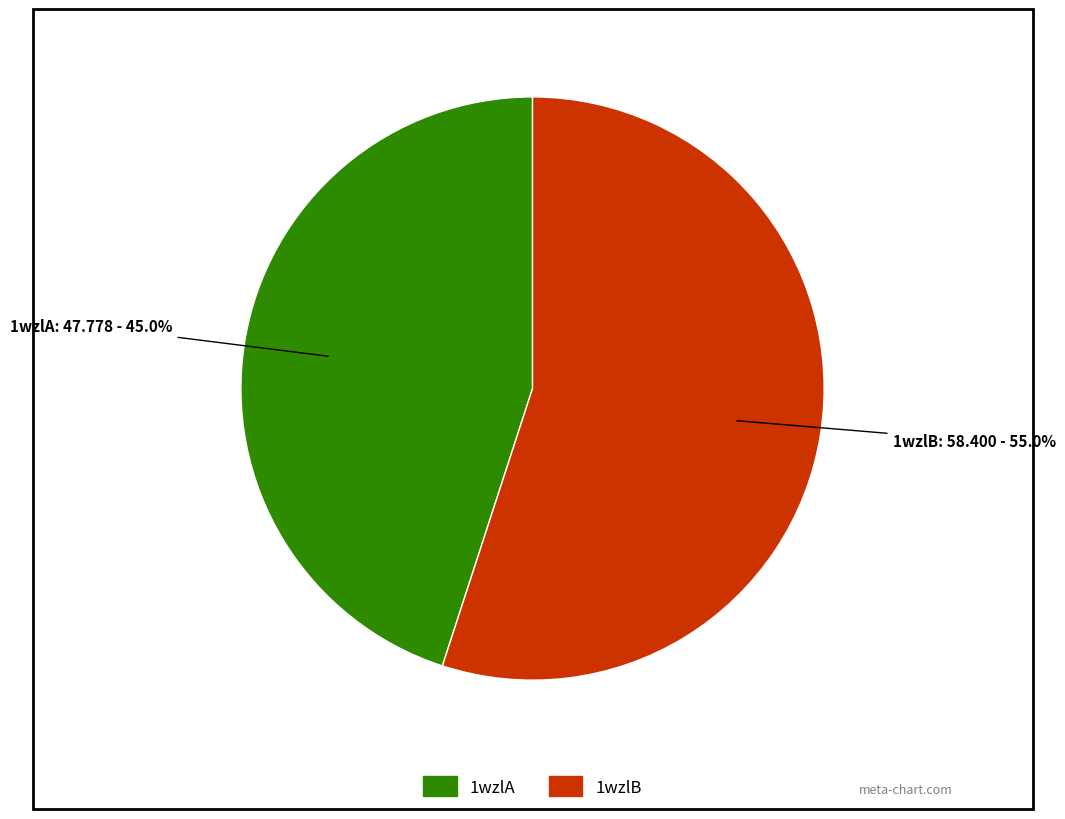

How many slices are in this pie chart?

2